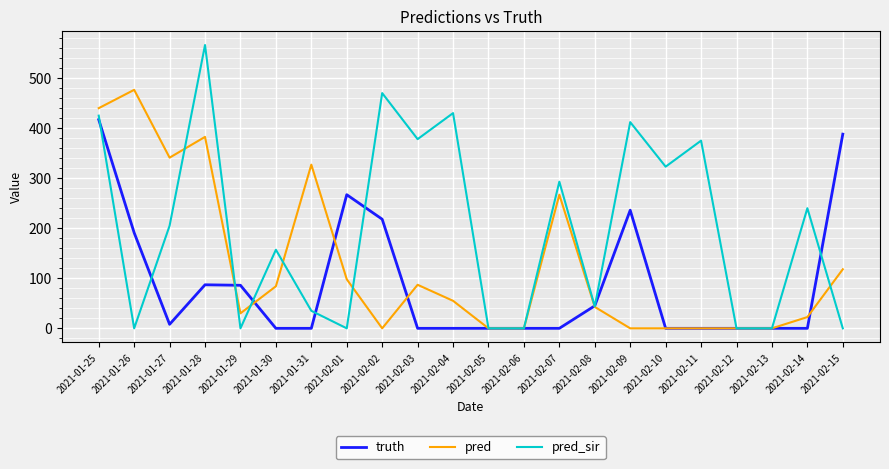

Rank the series by their average value, from highest to lowest.

pred_sir, pred, truth